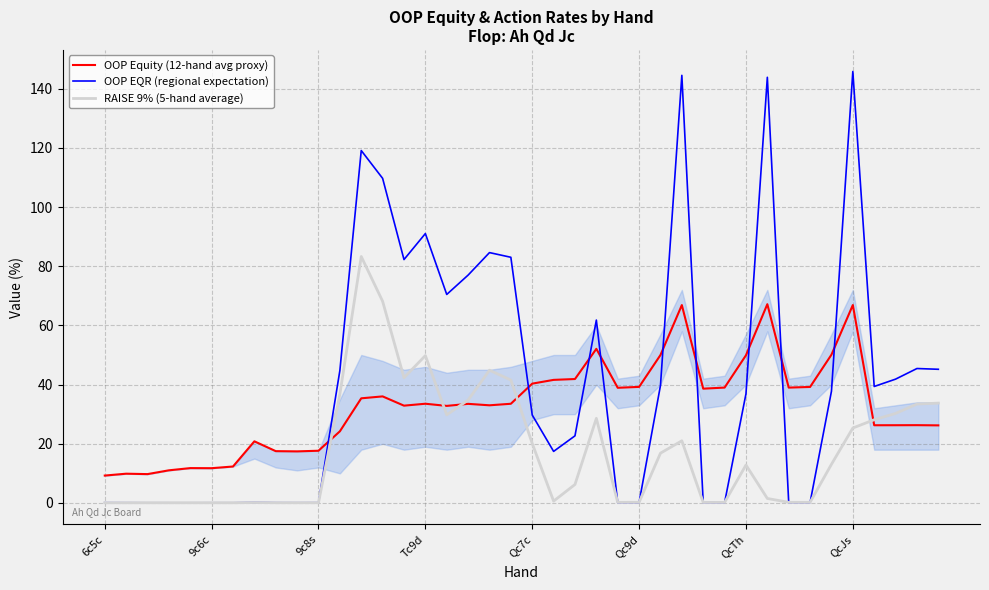

Rank the series by their average value, from lowest to highest.

RAISE 9% (5-hand average), OOP Equity (12-hand avg proxy), OOP EQR (regional expectation)